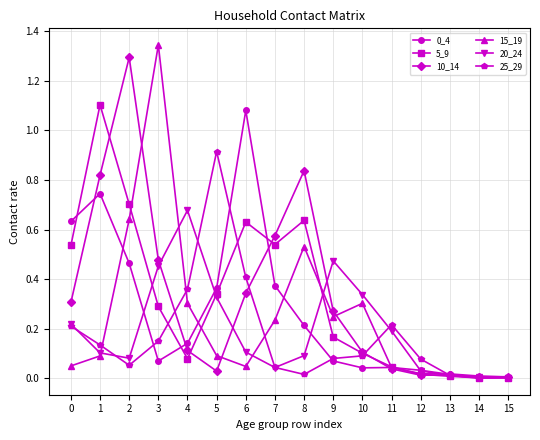

Count the number of categories in the chart.

16